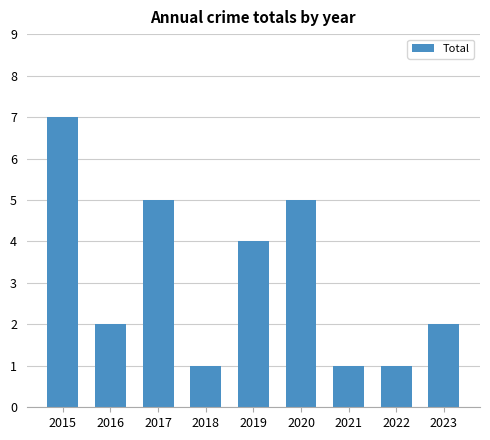

Reading right to left, list all the values displayed in this chart.

2	1	1	5	4	1	5	2	7